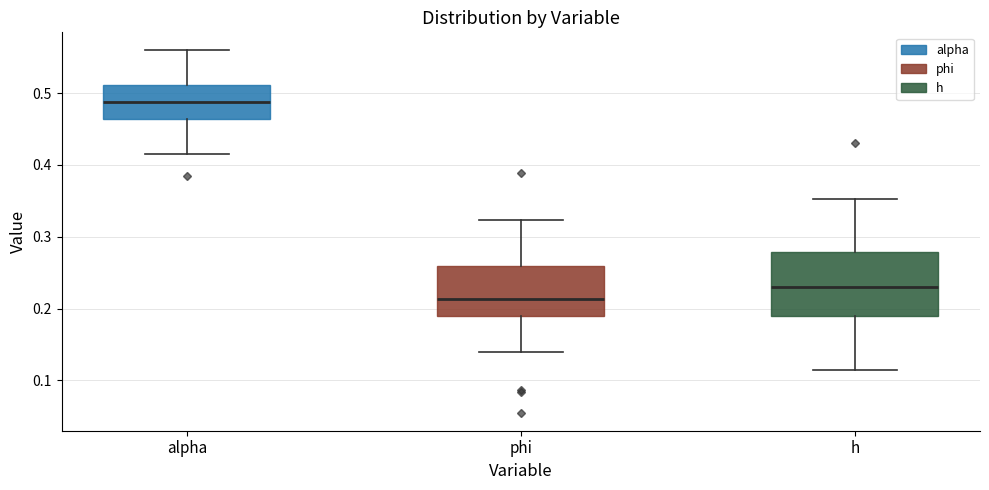

Which box's median line is the highest?

alpha